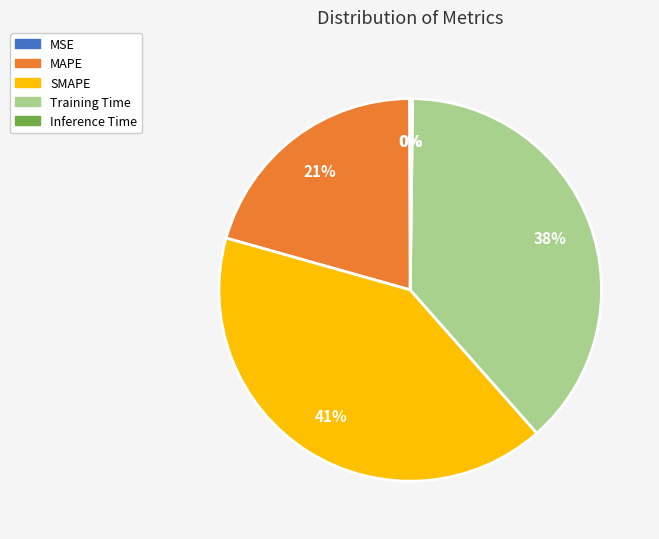

Which has a higher value, Training Time or SMAPE?

SMAPE